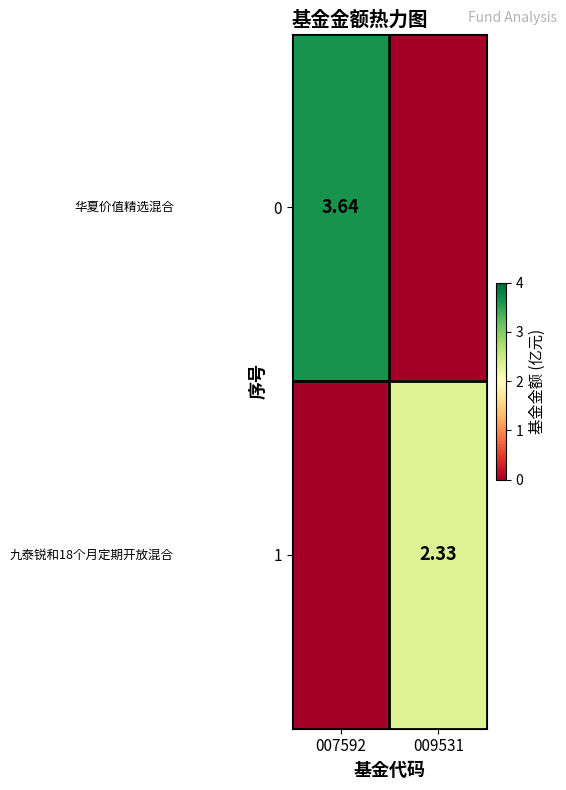

Is the value of 1 at 009531 greater than the value of 0 at 007592?

No